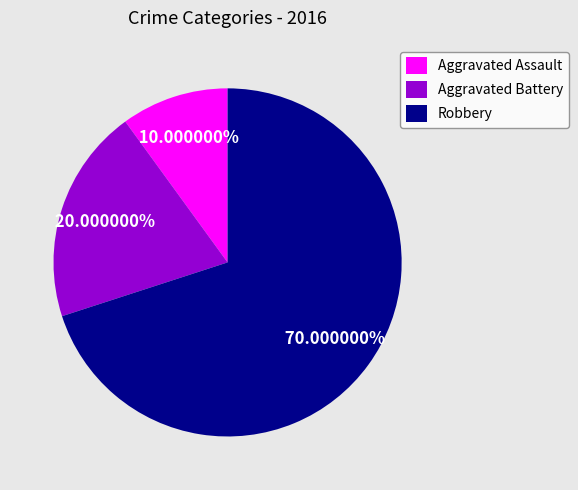

To the nearest percent, what percentage of the pie is Aggravated Assault?

10%